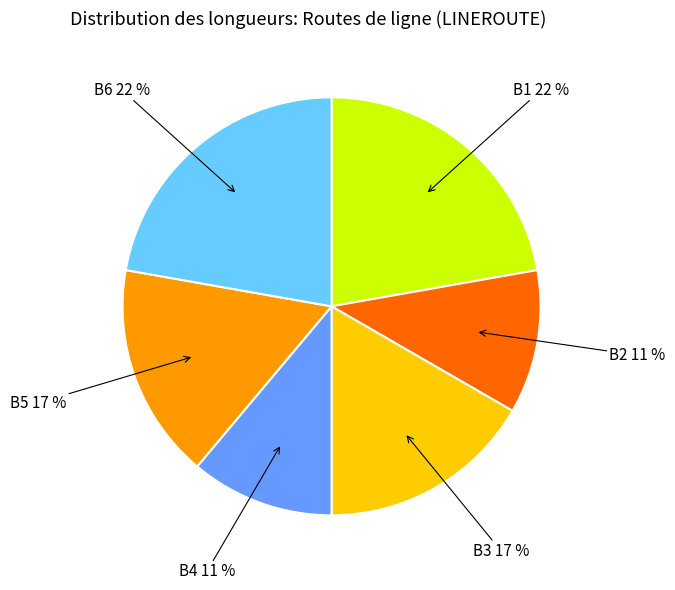

Does any single category account for the majority?

No